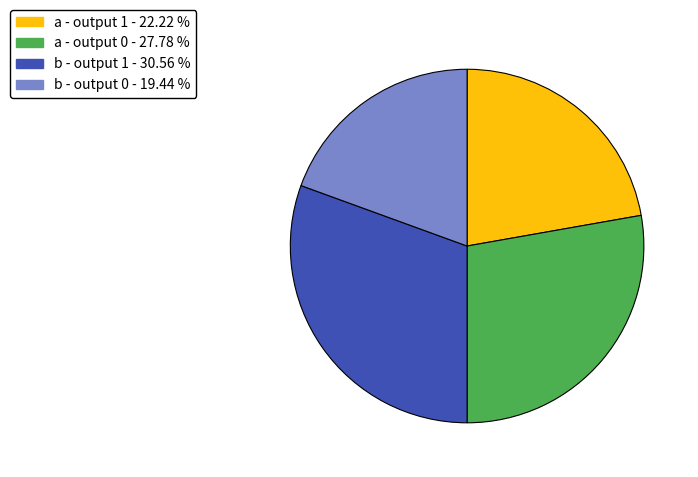

Does any single category account for the majority?

No